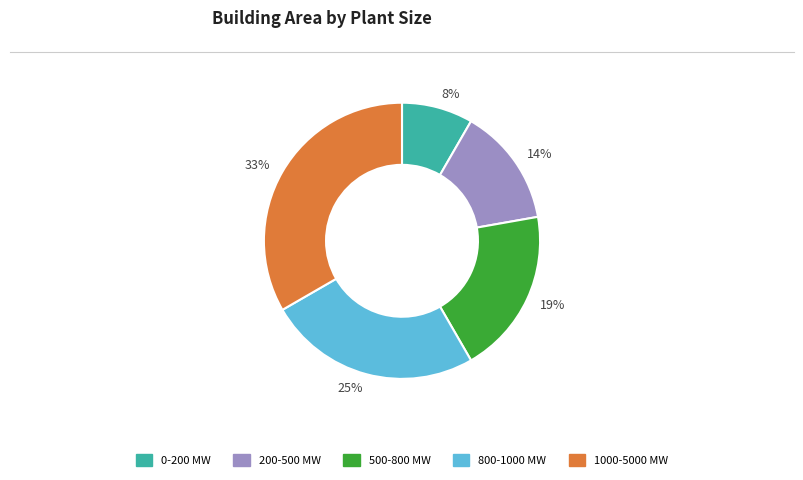

Is it true that 0-200 MW is 1% of the pie?

False